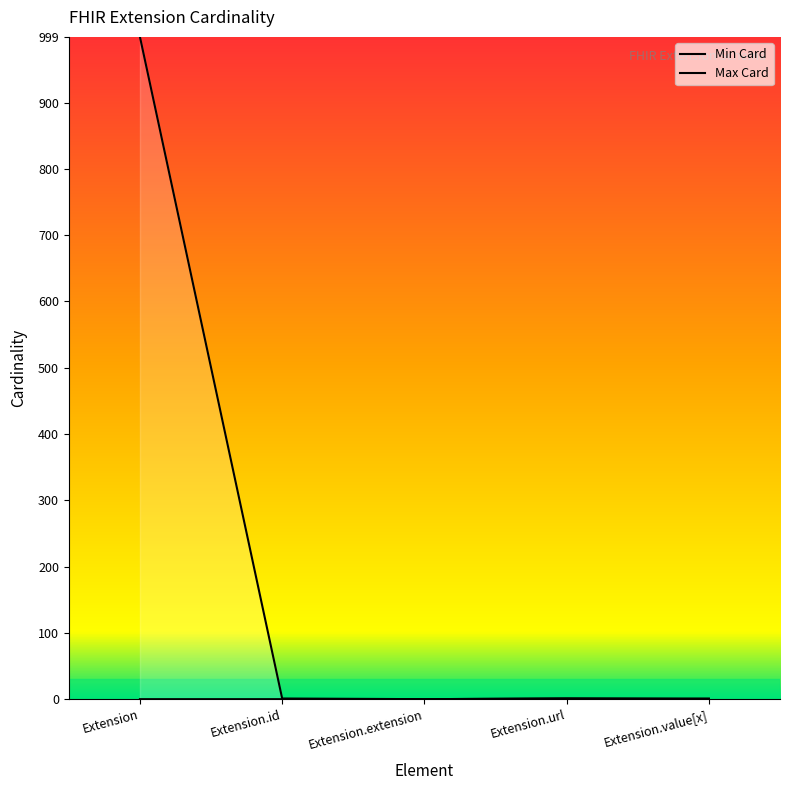

How many data points in Min Card are above 0?

1